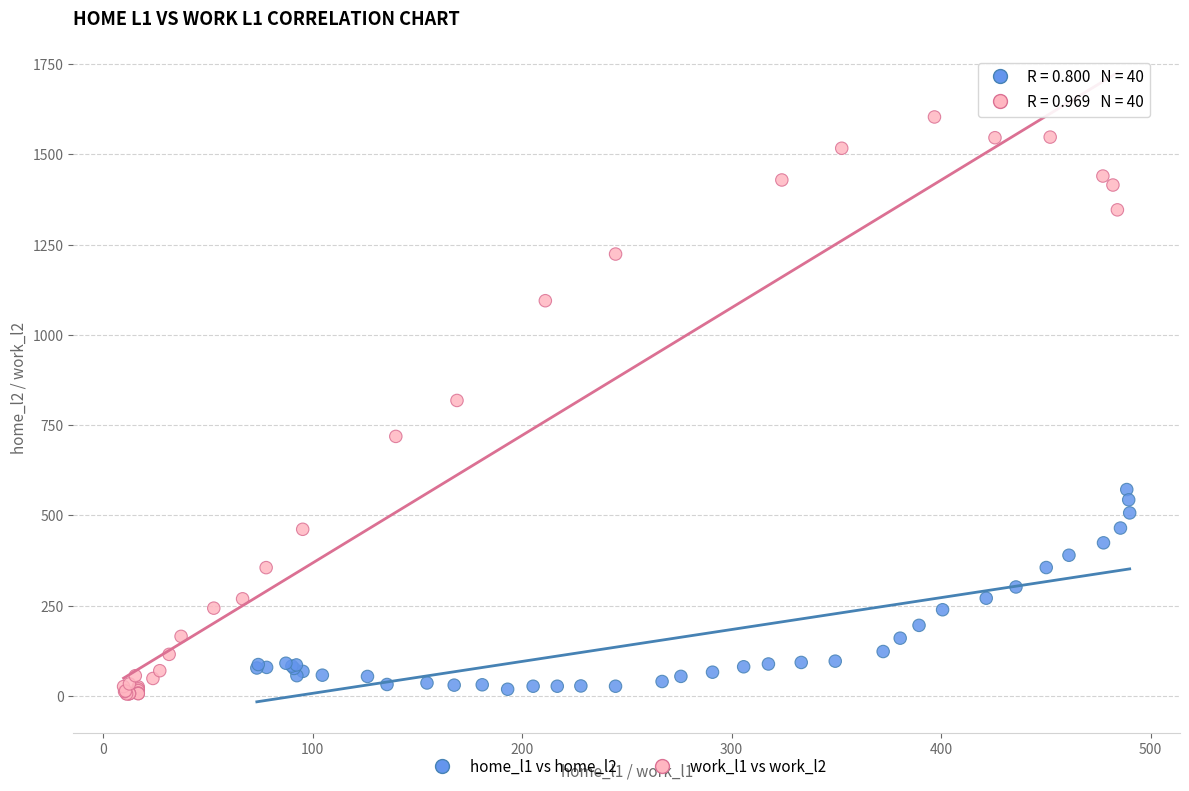

Which series reaches the maximum Y coordinate?

work_l1 vs work_l2